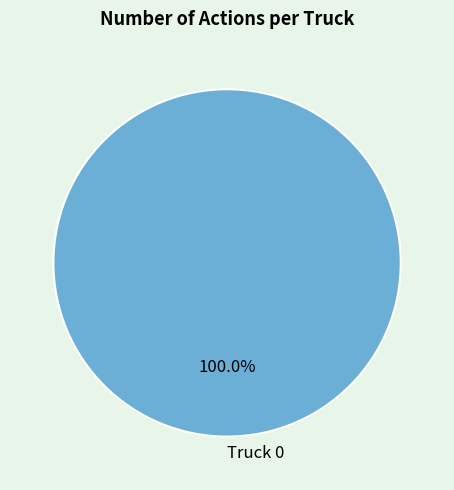

What is the majority slice?

Truck 0